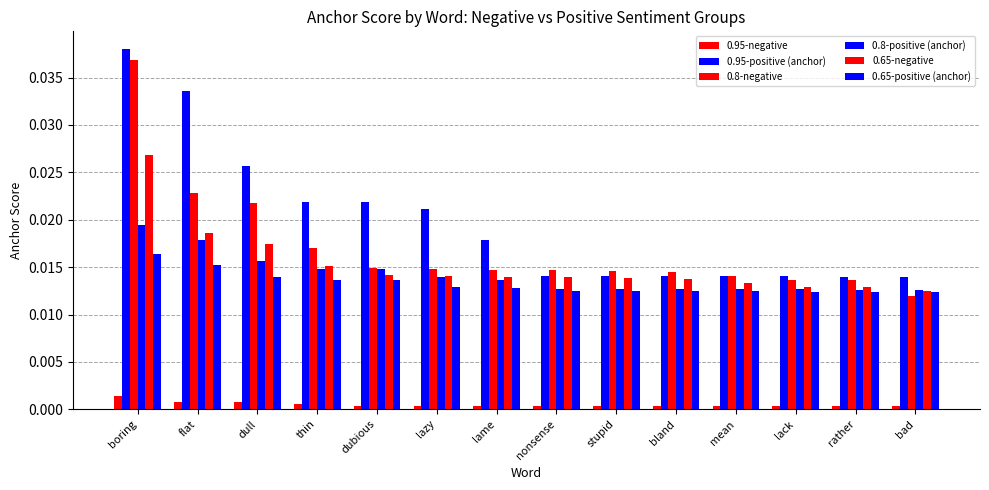

Does the chart contain any negative values?

No